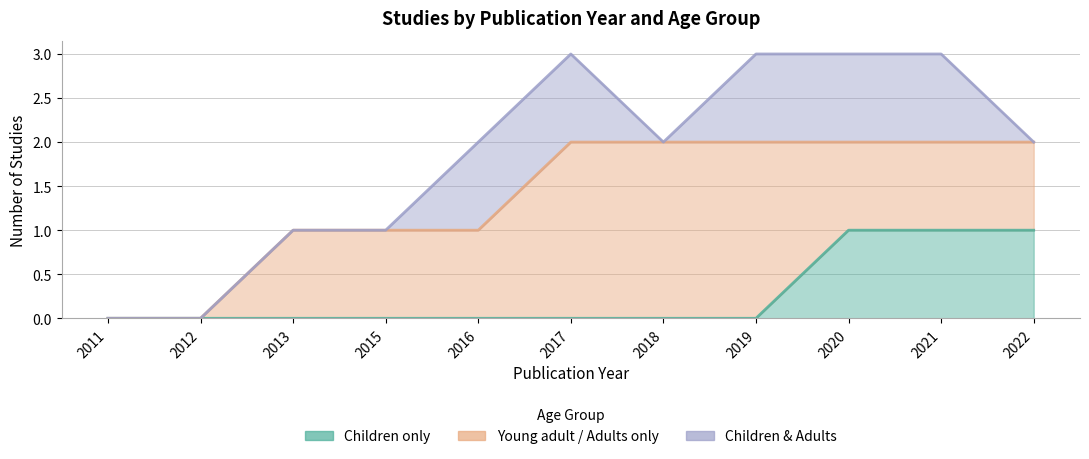

At which category is the sum across all series the highest?

2017